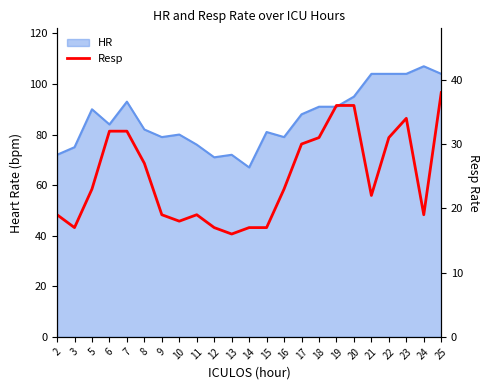

Read the value at 8, to the nearest 10.

30